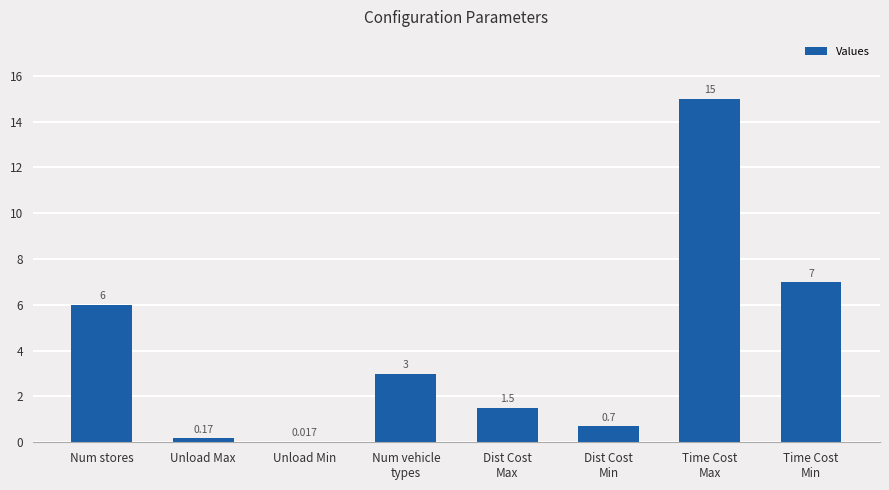

Count the number of data series in this chart.

1